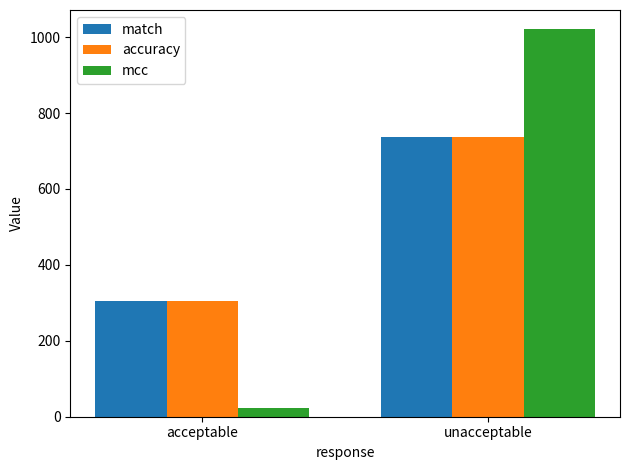

Reading right to left, transcribe all the data shown in this chart.

match: unacceptable=737.0	acceptable=306.0
accuracy: unacceptable=737.0	acceptable=306.0
mcc: unacceptable=1020.3	acceptable=22.7